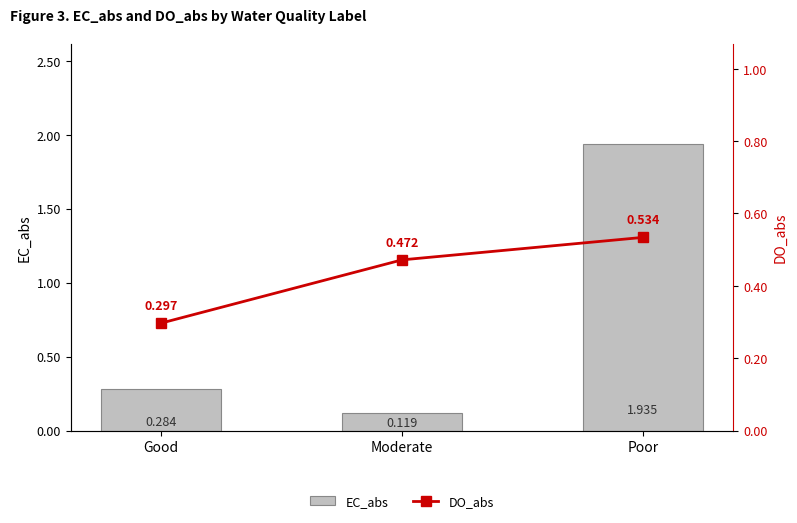

What is the highest value of the DO_abs (line) series?

0.5